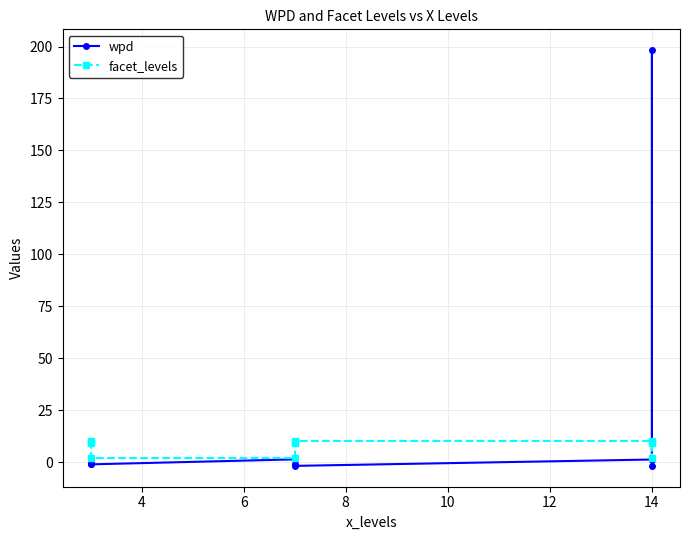

What is the total value across all series at 14?

11.2